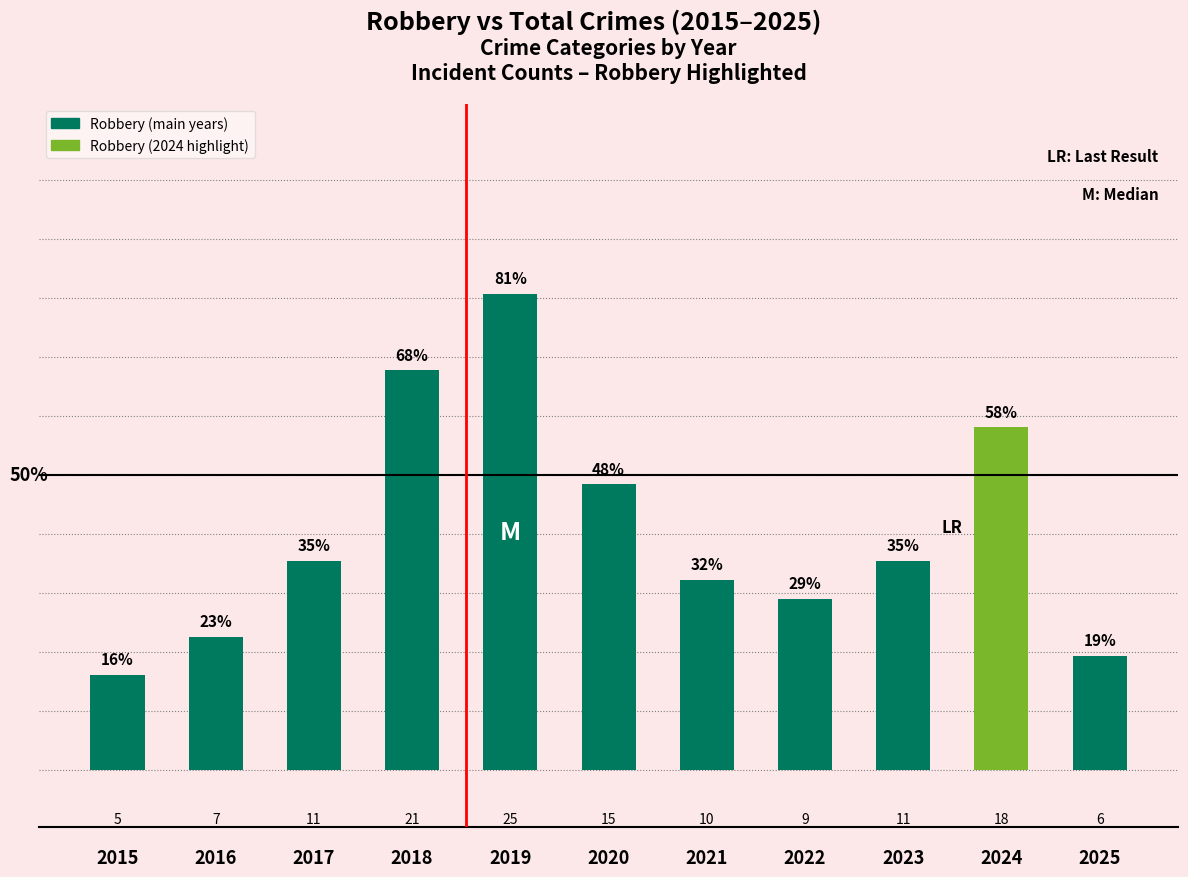

What is the maximum value shown in the chart?

25